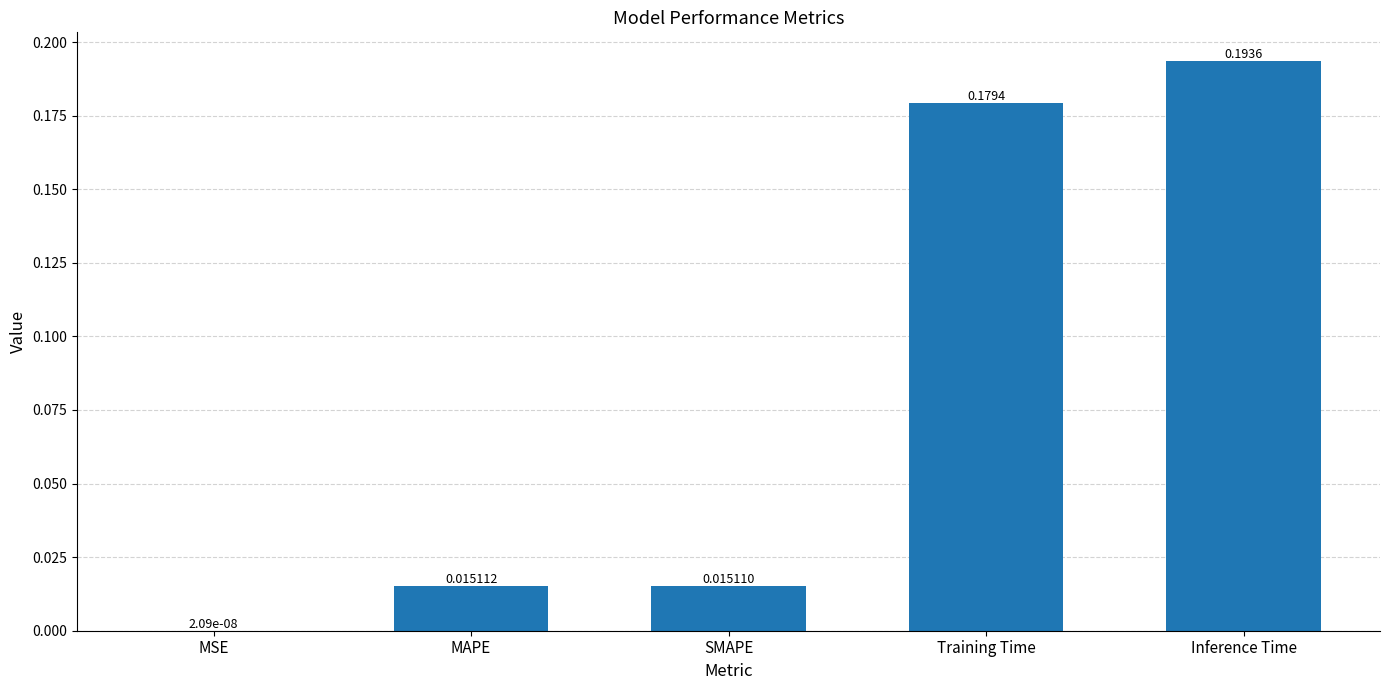

Which category has the highest value across all series?

Inference Time